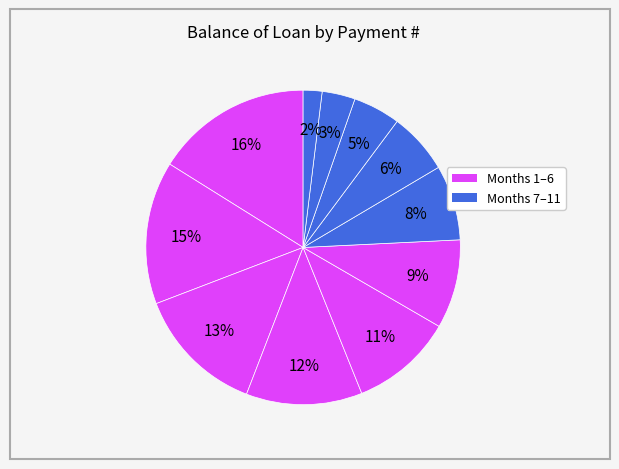

How many slices are in this pie chart?

11